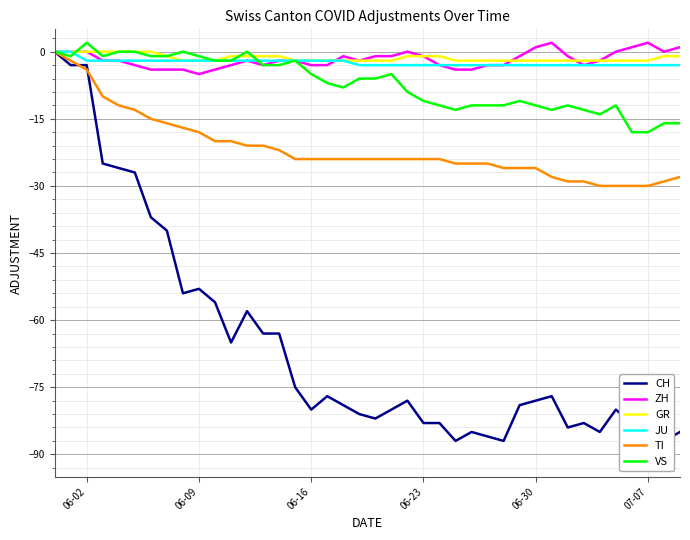

In VS, how many points are higher than both neighbors (excluding endpoints)?

8